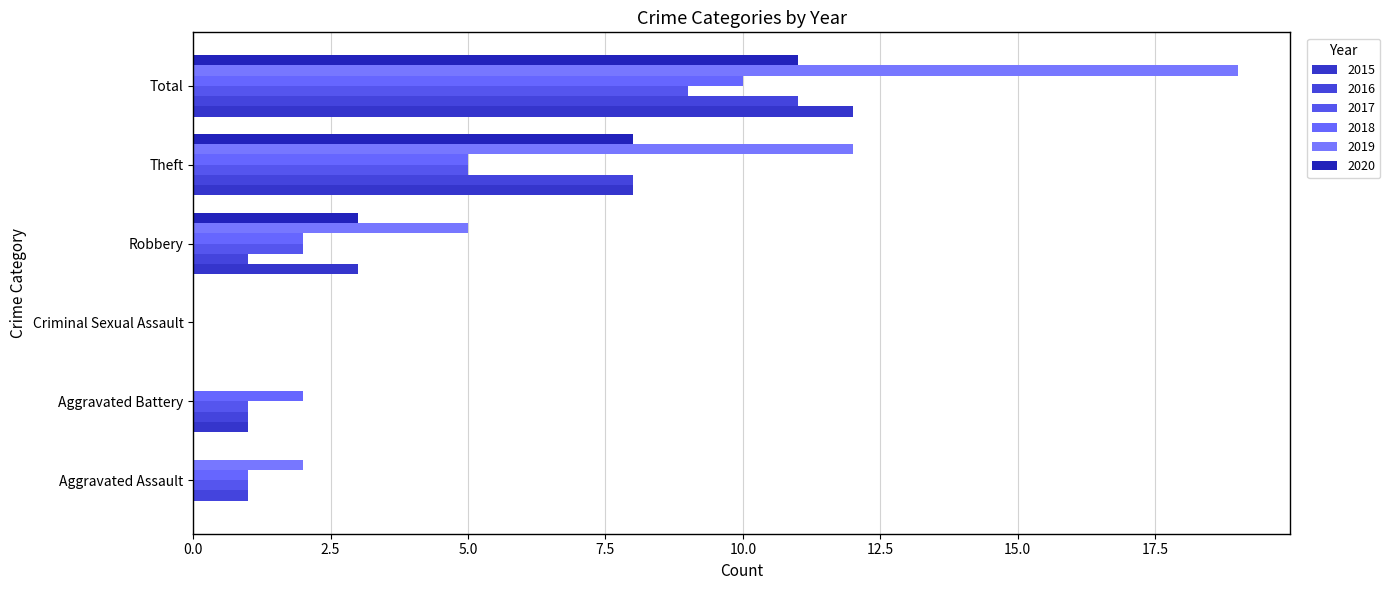

How many series are shown in this chart?

6